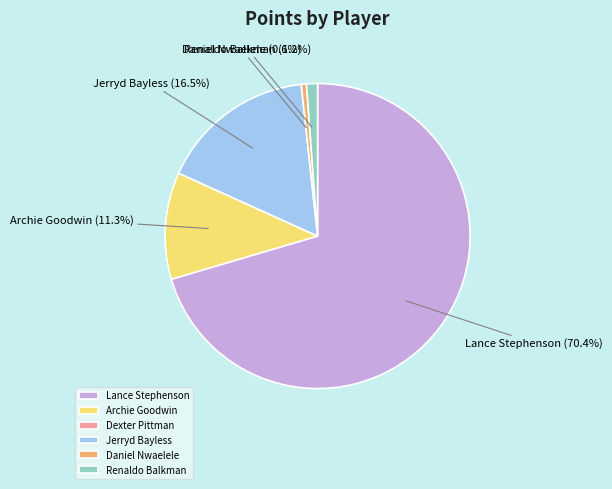

How much of the chart is everything except Archie Goodwin?

88.7%